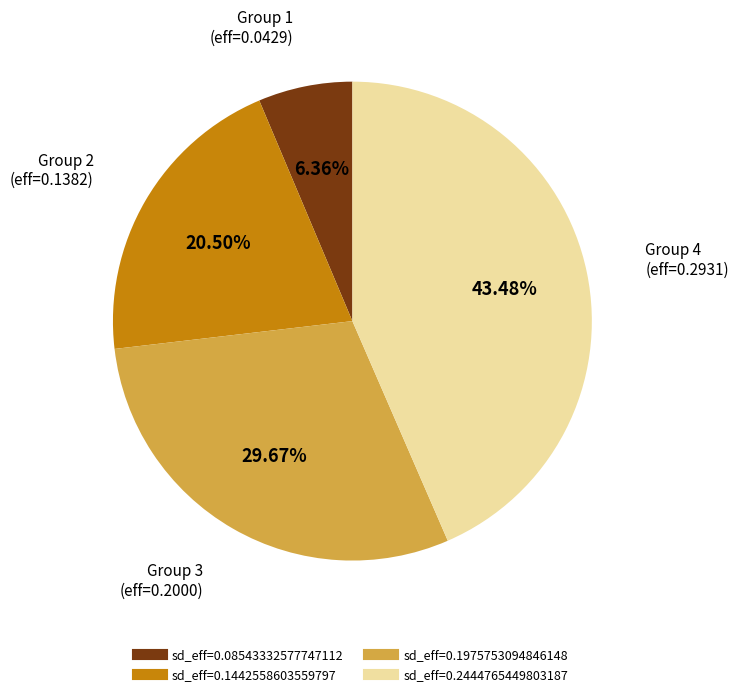

Is there a majority slice in this chart?

No